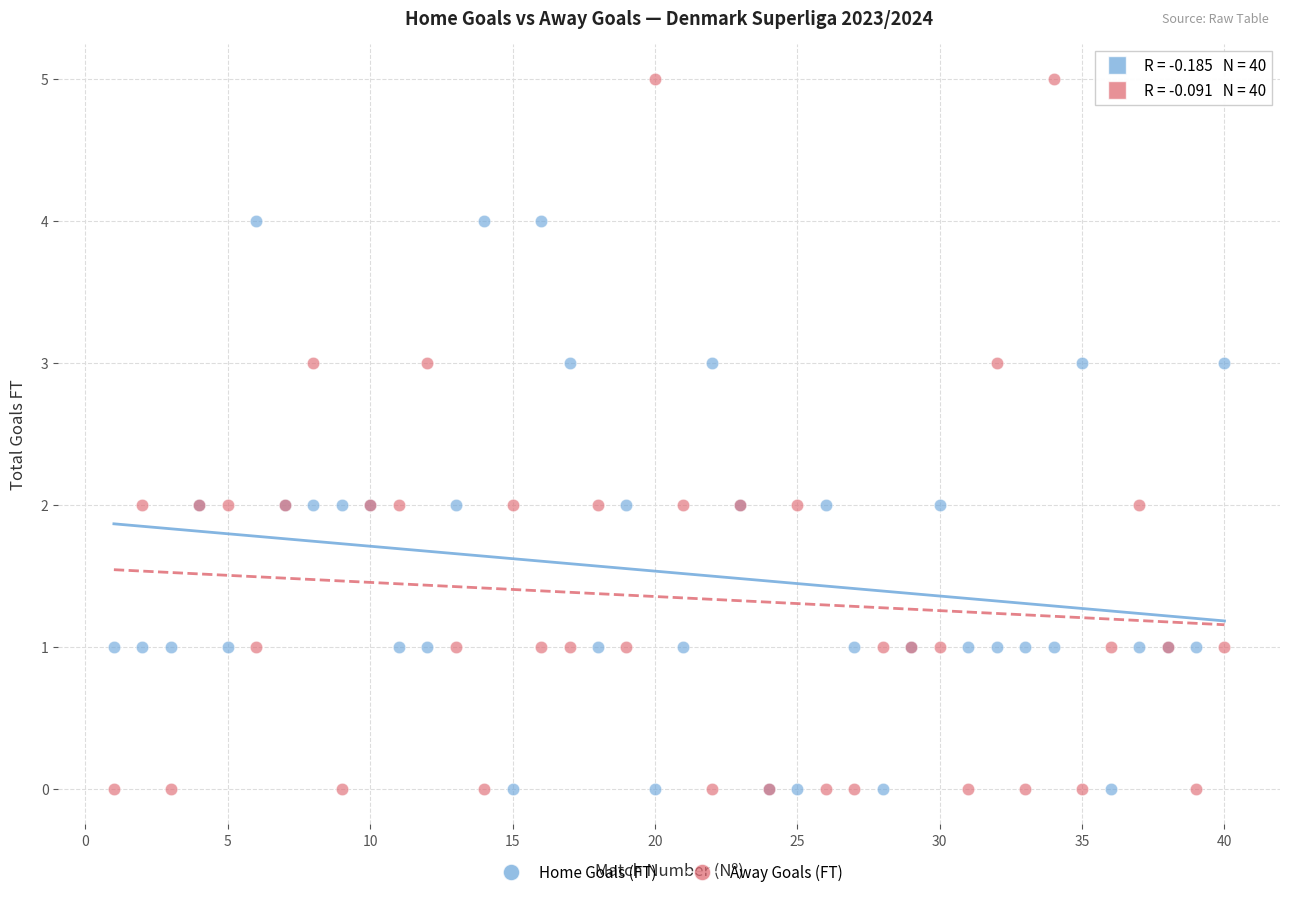

Which series reaches the maximum Y coordinate?

Away Goals (FT)